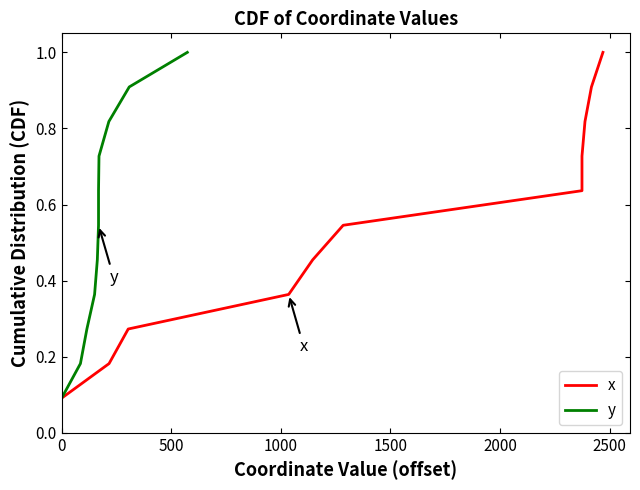

The x series shows 0.4 at 3000. True or false?

False